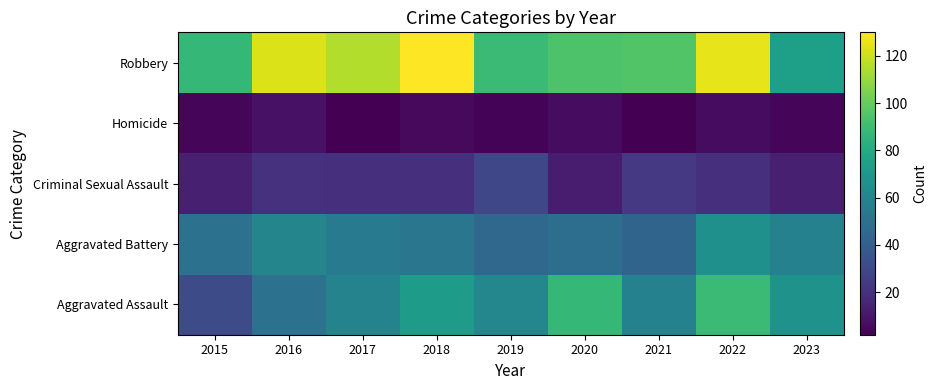

Rank the series at 2023 from highest to lowest value.

Robbery, Aggravated Assault, Aggravated Battery, Criminal Sexual Assault, Homicide